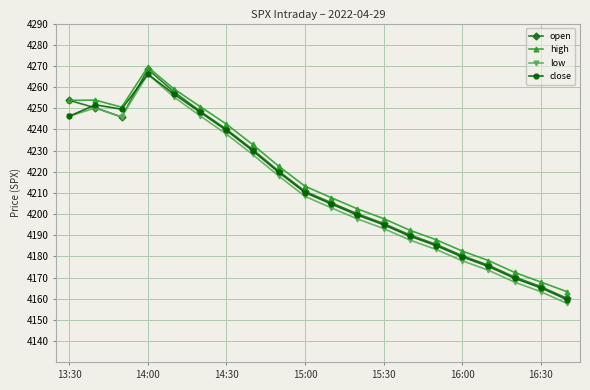

True or false: high and low intersect in this chart.

False